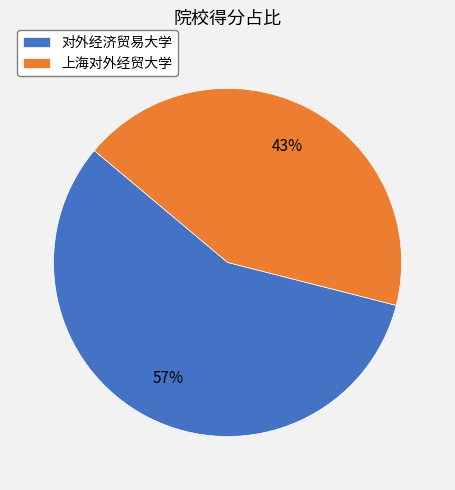

To the nearest percent, what percentage of the pie is 对外经济贸易大学?

57%